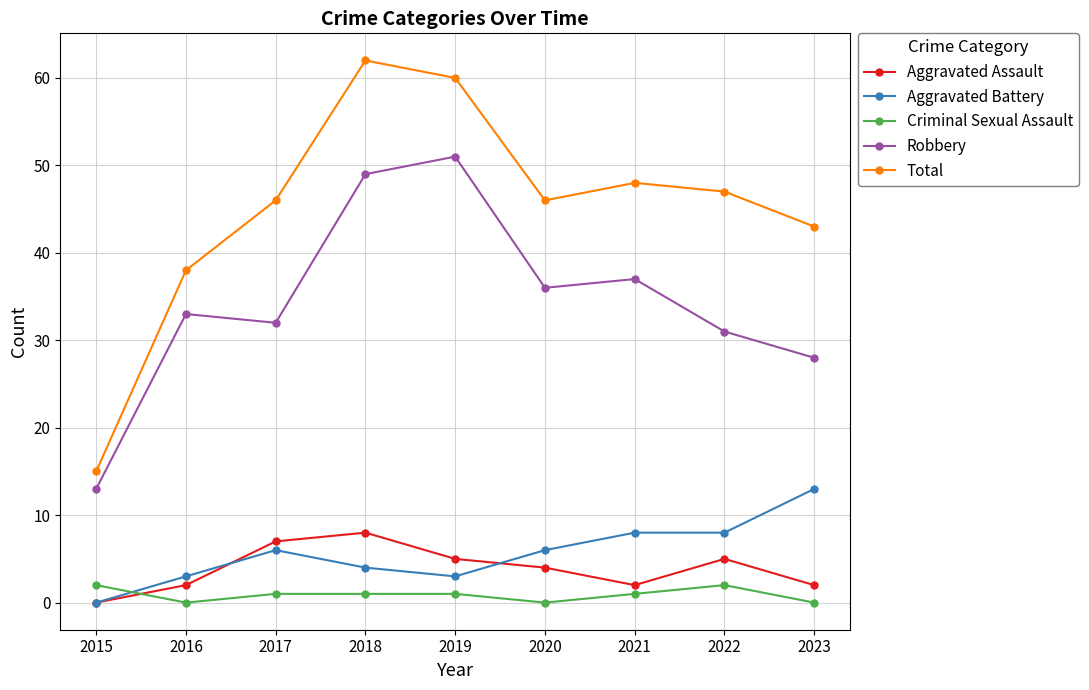

Rank the series by their maximum value, from lowest to highest.

Criminal Sexual Assault, Aggravated Assault, Aggravated Battery, Robbery, Total